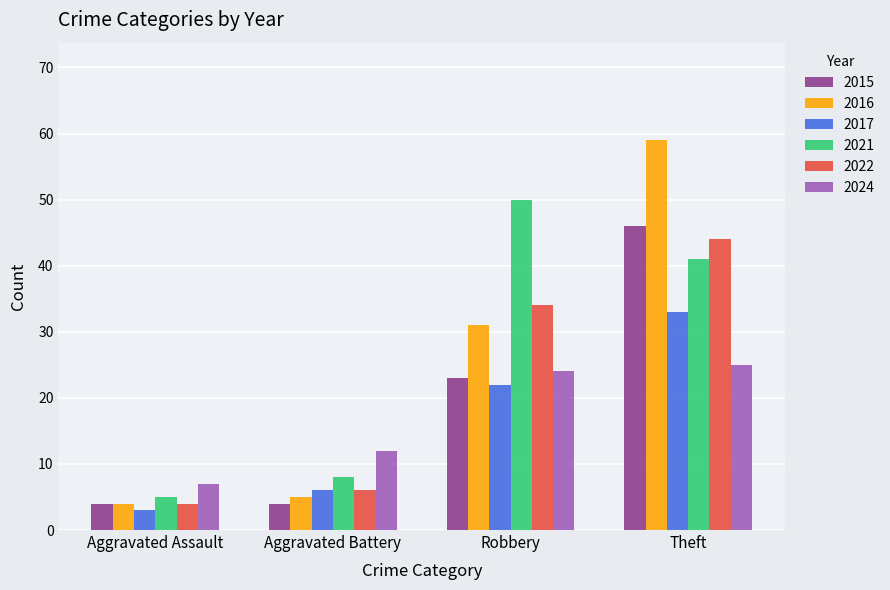

The value of 2015 at Theft is 46. True or false?

True